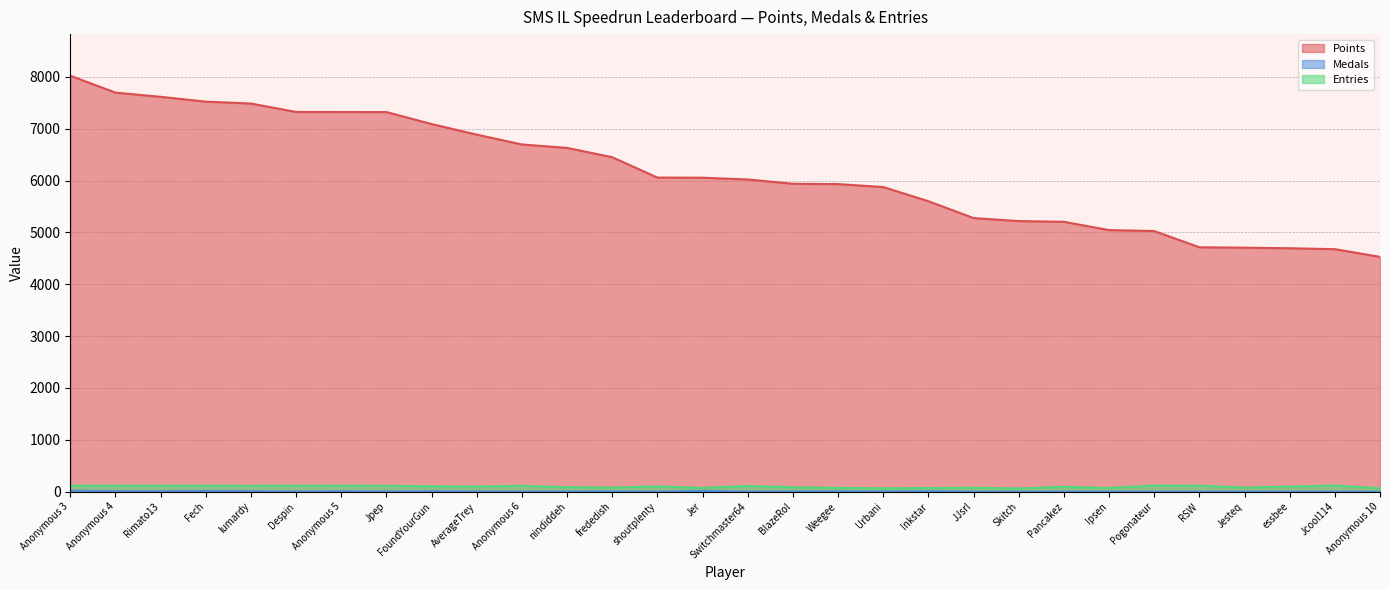

Where does the Points series first go above 6054?

Anonymous 3